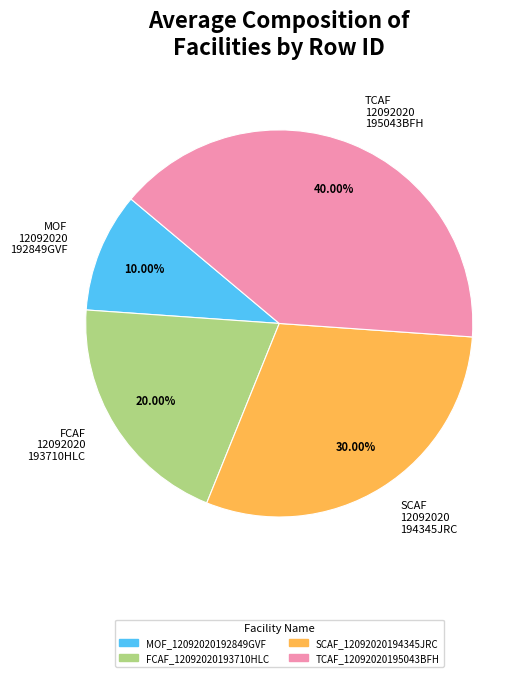

Do SCAF 12092020 194345JRC and MOF 12092020 192849GVF together represent more than half of the pie?

No